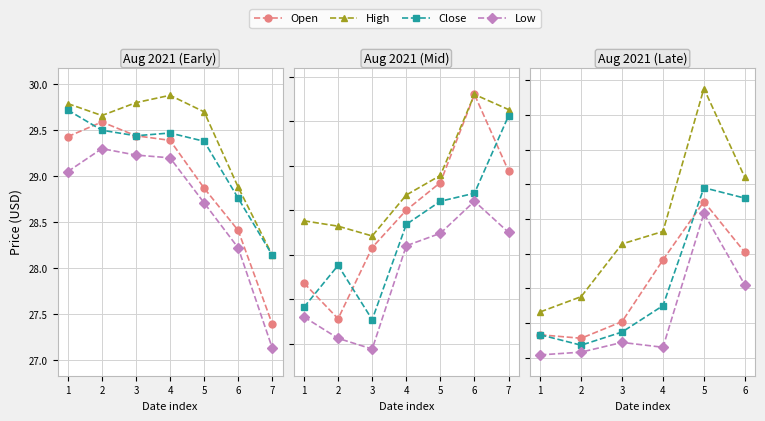

What is the greatest value displayed?

32.4